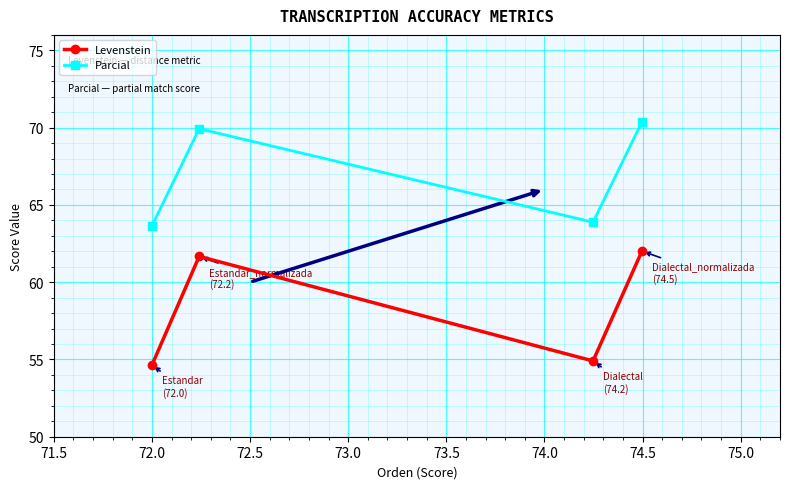

What is the value of the Parcial point at the 4th from the left?

70.4